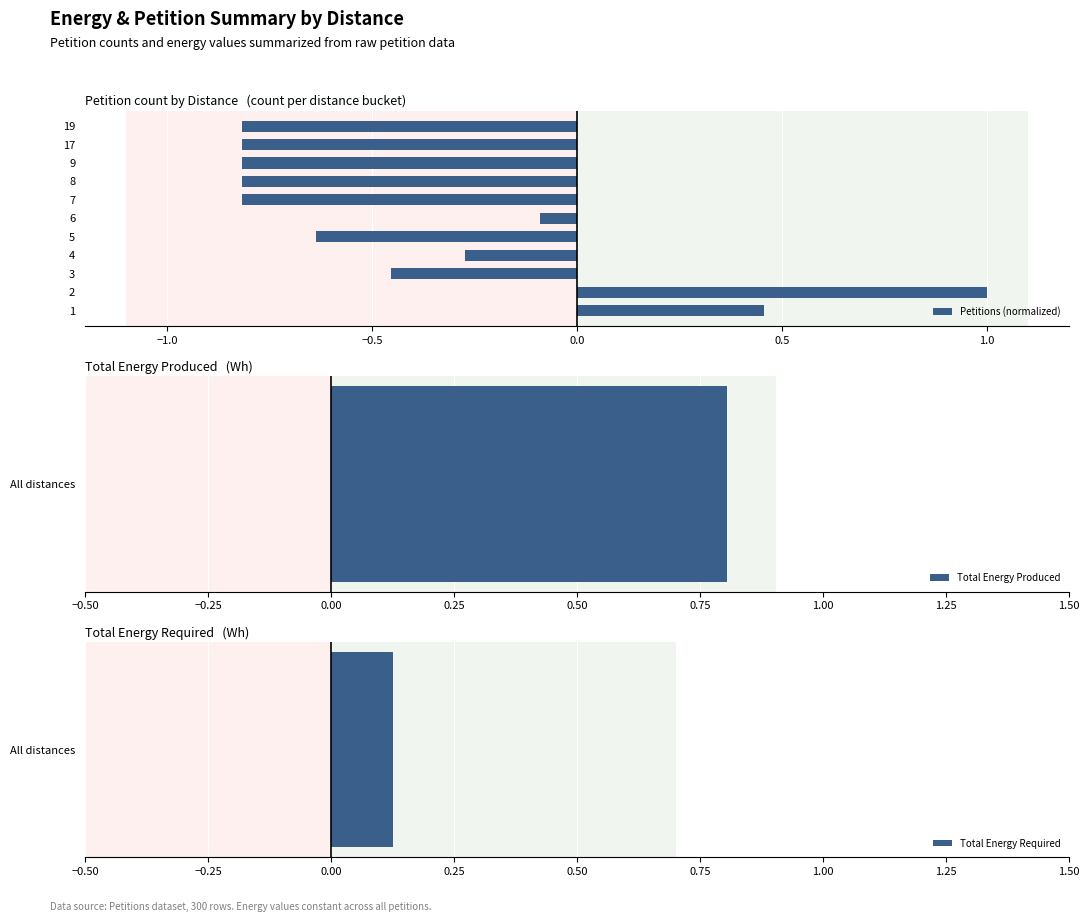

What is the smallest value displayed?

-0.8